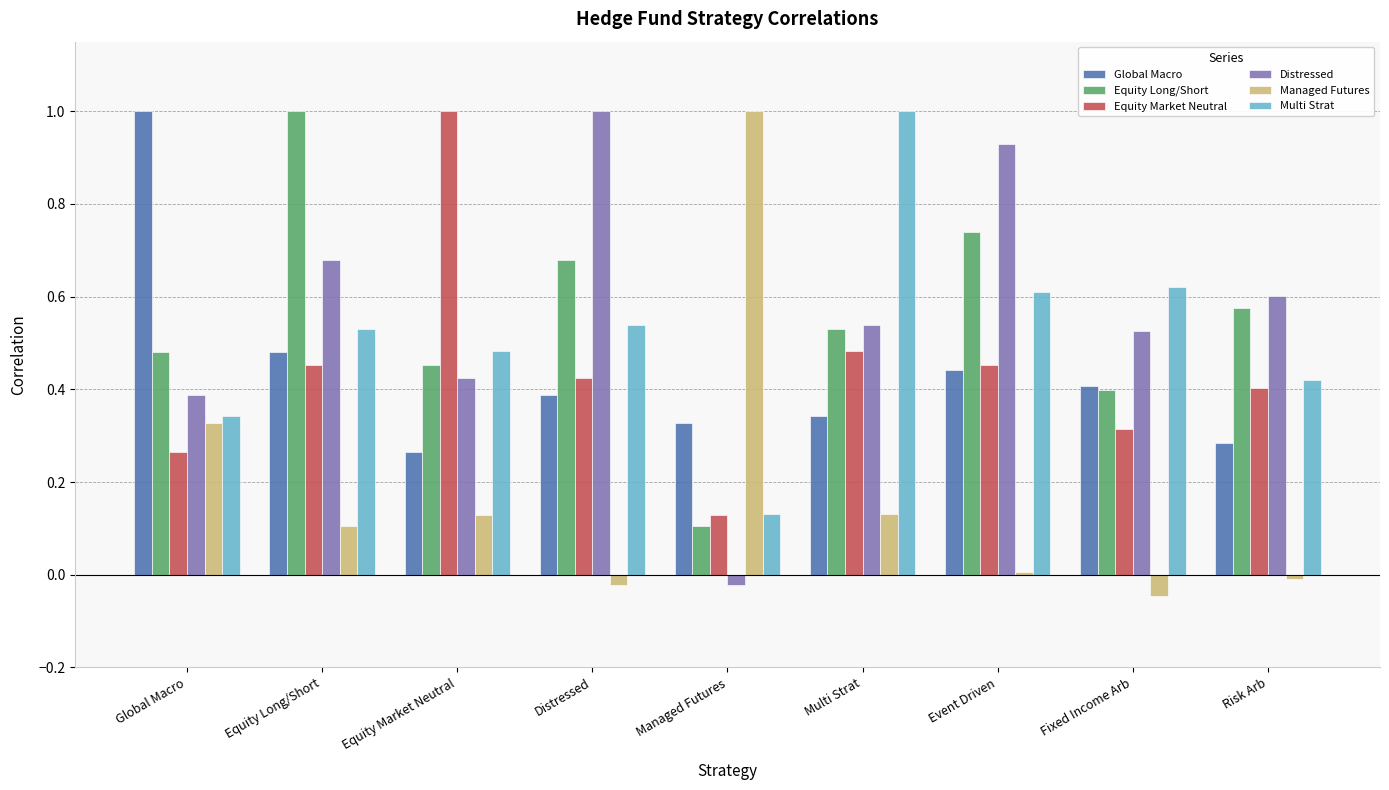

True or false: Equity Market Neutral has a value of 0.3 at Event Driven.

False